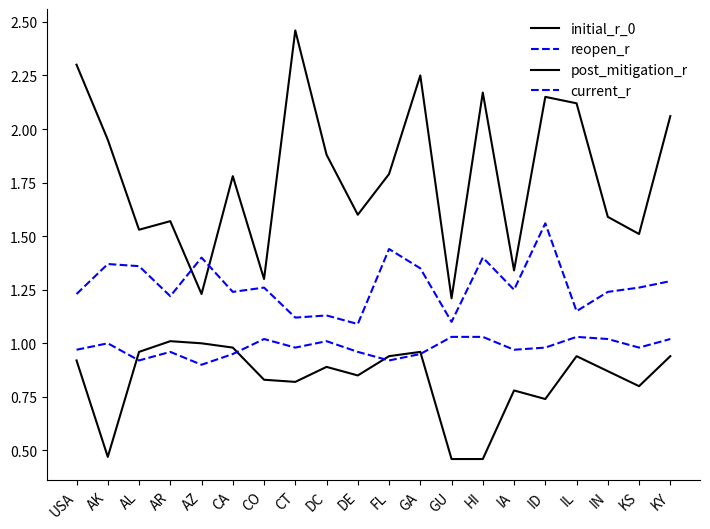

Reading left to right, list all the values displayed in this chart.

initial_r_0: 2.3	1.9	1.5	1.6	1.2	1.8	1.3	2.5	1.9	1.6	1.8	2.2	1.2	2.2	1.3	2.1	2.1	1.6	1.5	2.1
reopen_r: 1.2	1.4	1.4	1.2	1.4	1.2	1.3	1.1	1.1	1.1	1.4	1.4	1.1	1.4	1.2	1.6	1.1	1.2	1.3	1.3
post_mitigation_r: 0.9	0.5	1.0	1.0	1.0	1.0	0.8	0.8	0.9	0.8	0.9	1.0	0.5	0.5	0.8	0.7	0.9	0.9	0.8	0.9
current_r: 1.0	1.0	0.9	1.0	0.9	0.9	1.0	1.0	1.0	1.0	0.9	0.9	1.0	1.0	1.0	1.0	1.0	1.0	1.0	1.0